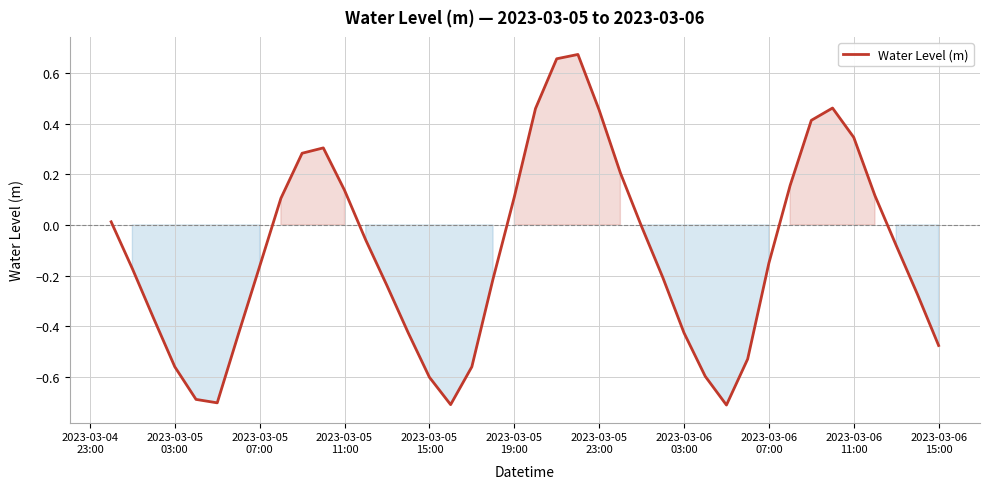

What is the smallest value displayed?

-0.7